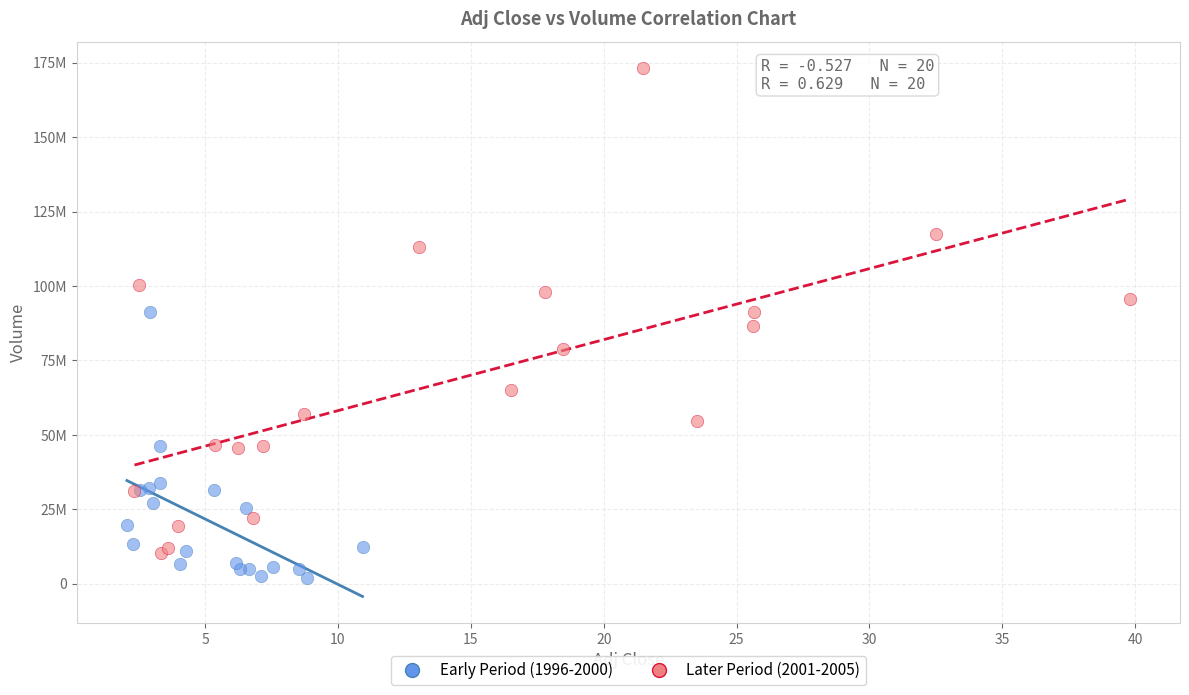

What are all the series names shown in the legend?

Early Period (1996-2000), Later Period (2001-2005)